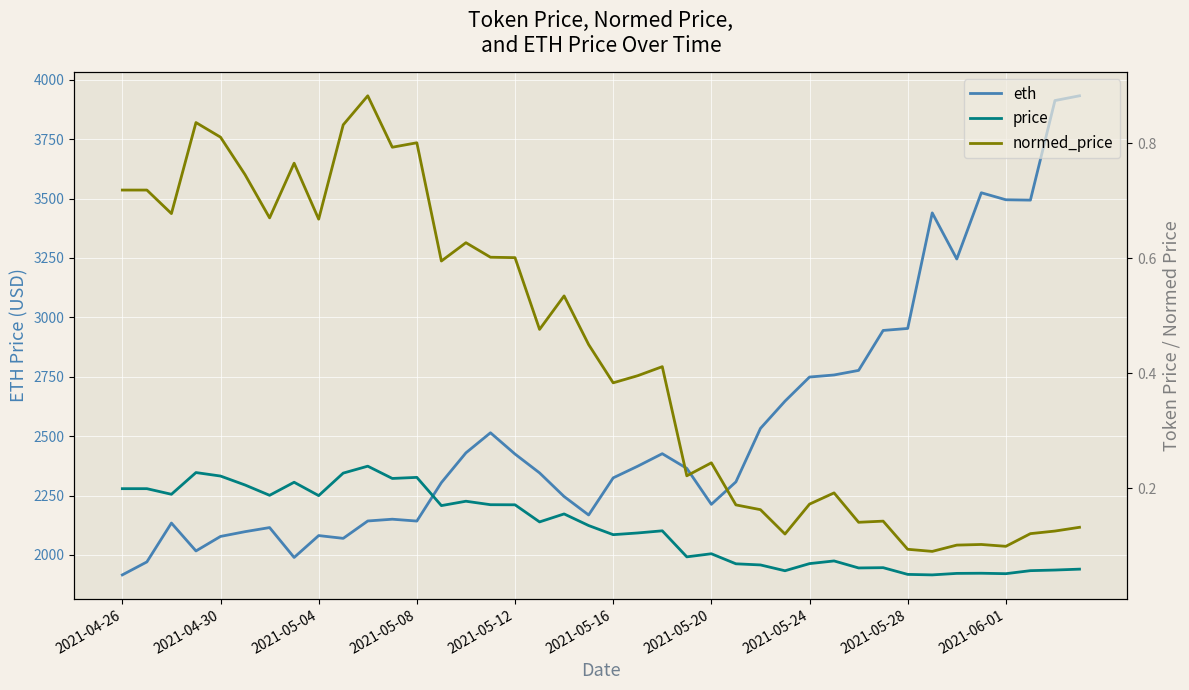

The value of eth at 2021-05-28 is 2953.3. True or false?

True